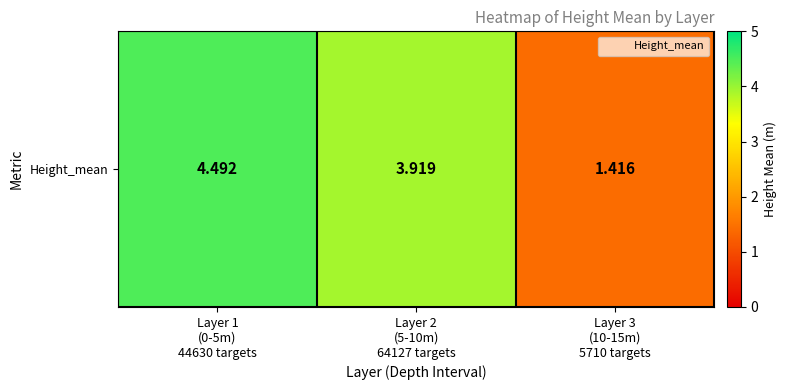

What is the average value?

3.3